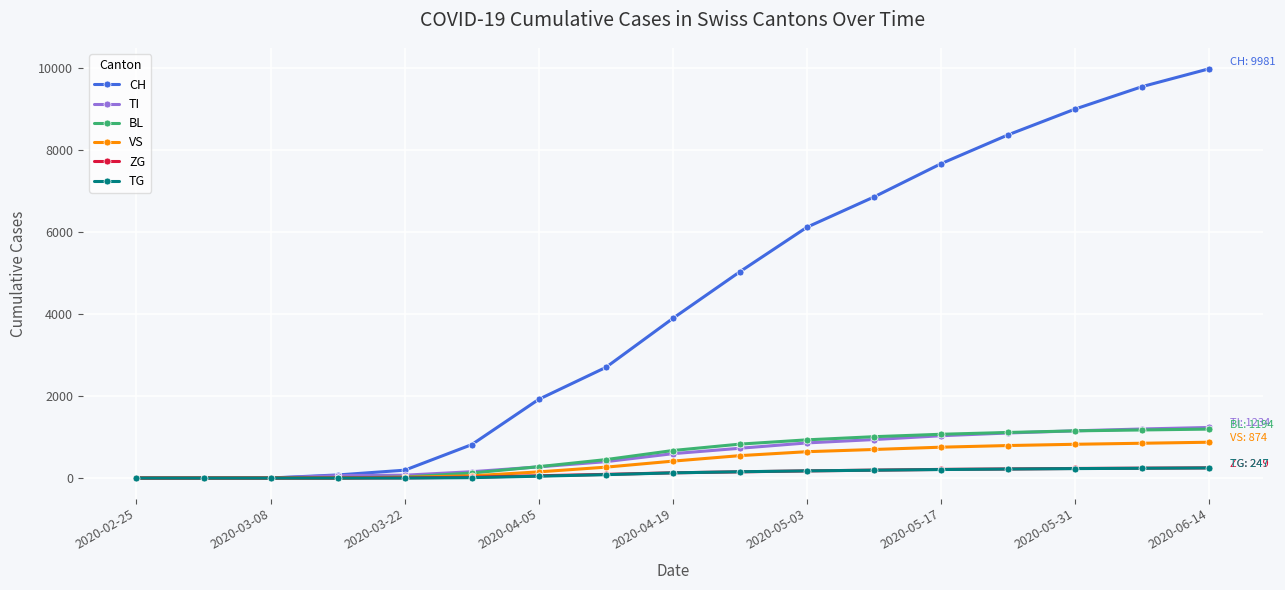

Which series has the widest spread of values?

CH